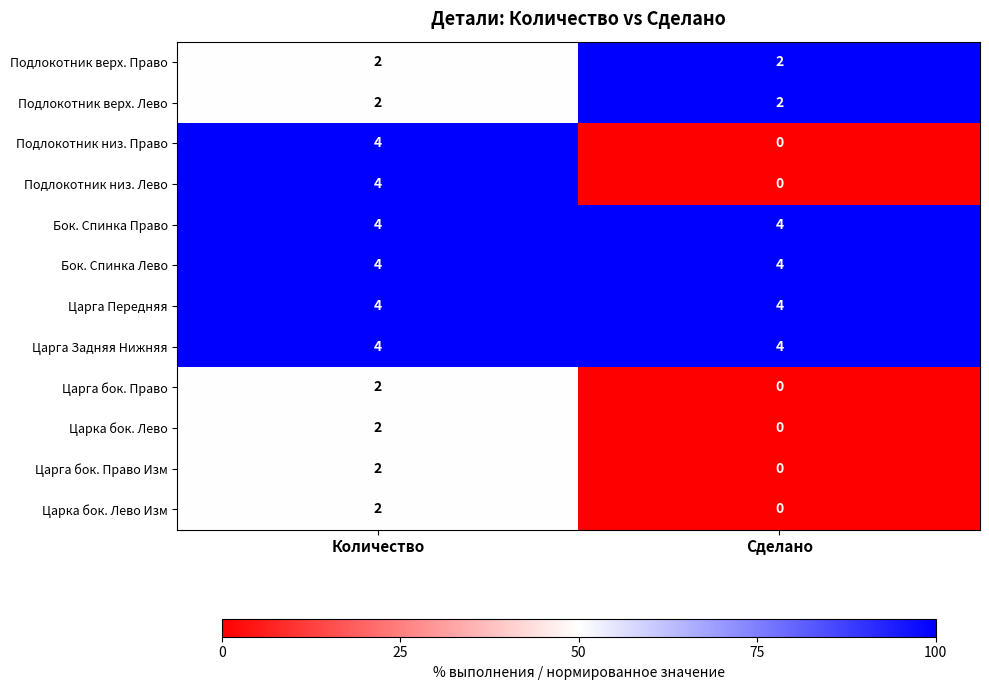

What is the sum of all Царга Задняя Нижняя values?

8